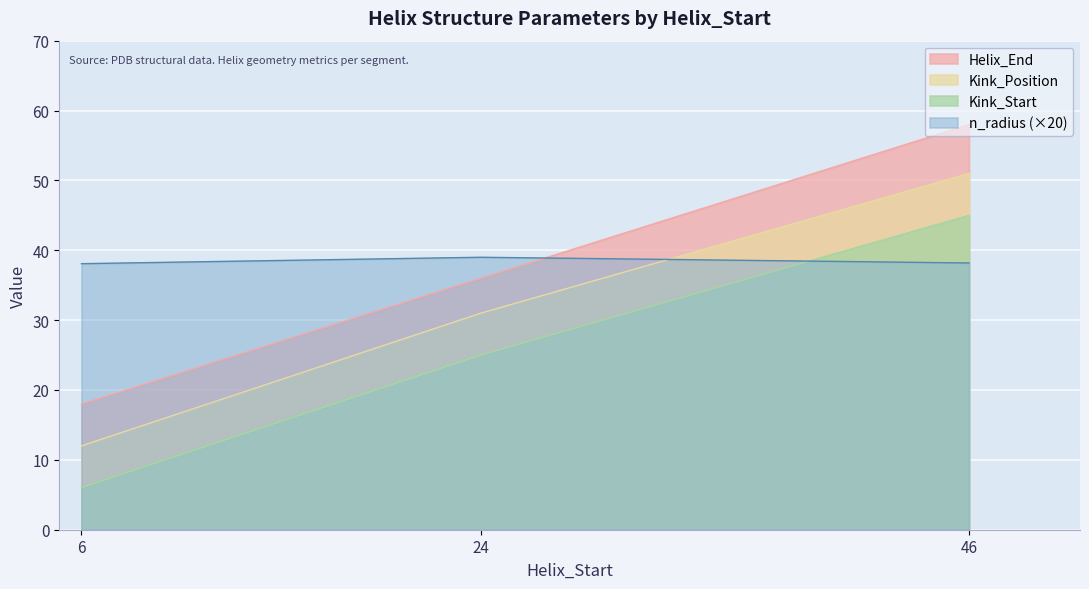

Reading left to right, list all the values displayed in this chart.

Helix_End: 18.0	36.0	58.0
Kink_Position: 12.0	31.0	51.0
Kink_Start: 6.0	25.0	45.0
n_radius: 38.1	39.0	38.2